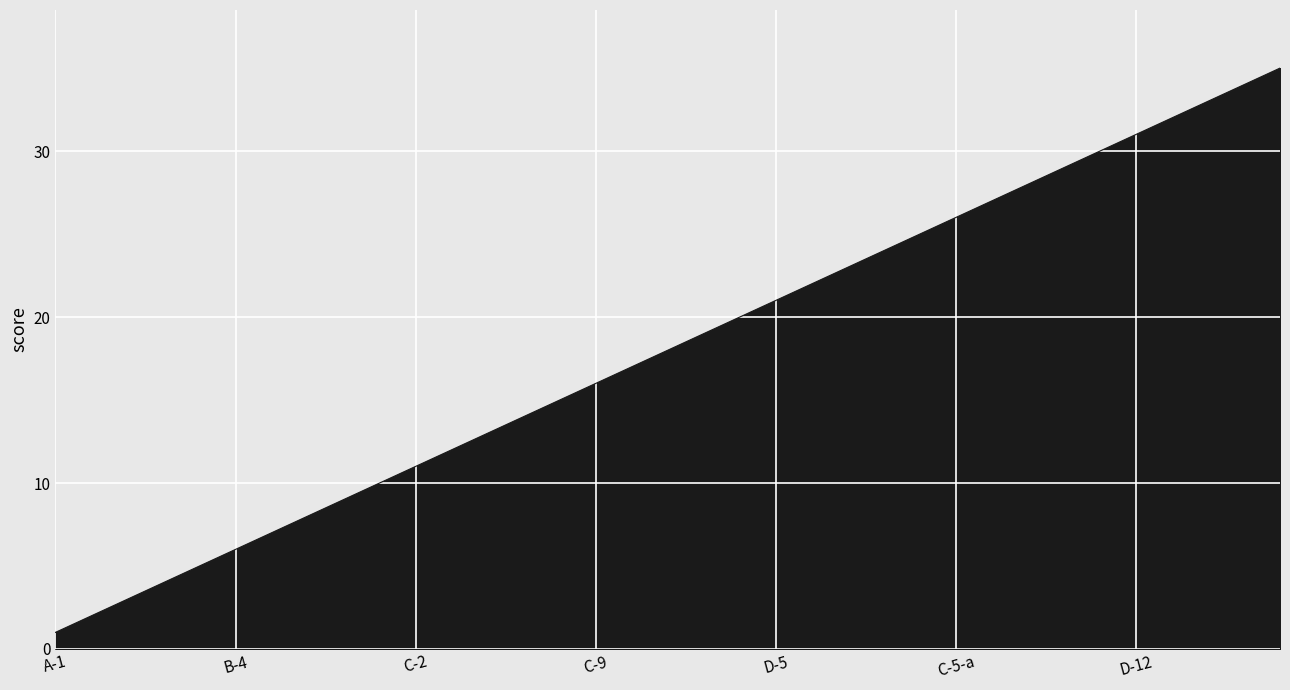

What is the difference between the maximum and minimum values?

34